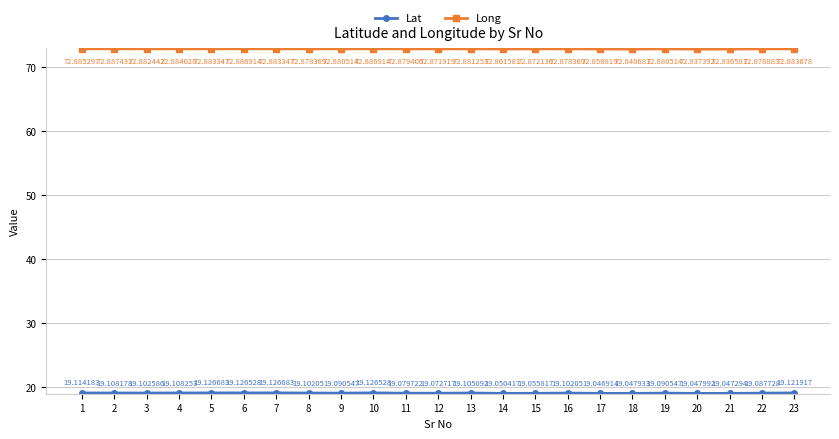

What is the spread (max minus min) of values at 15?

53.8